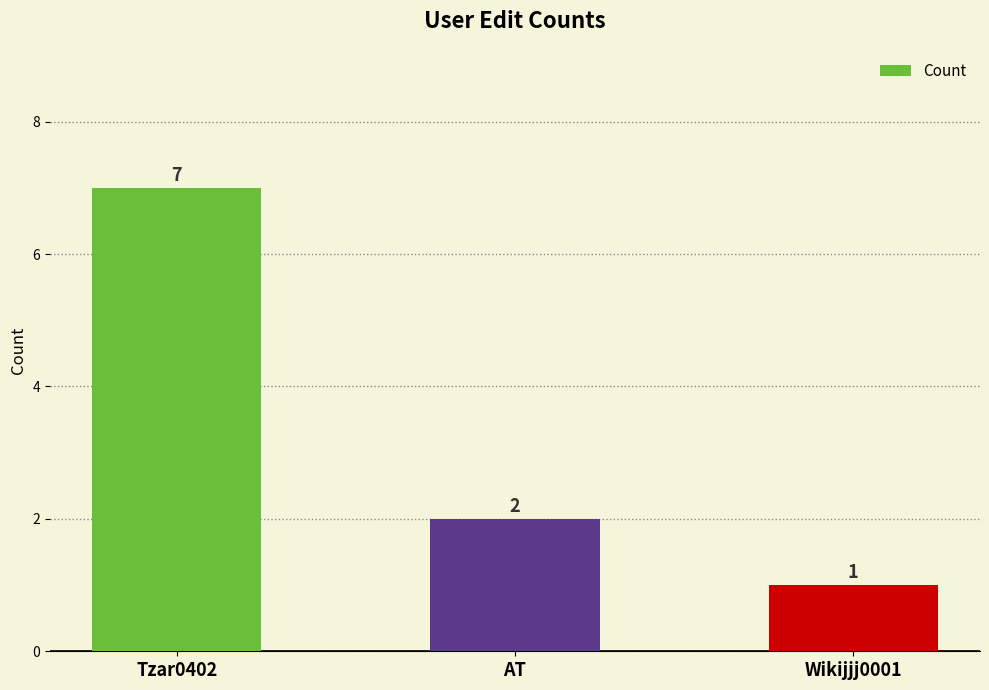

At which label does the data first exceed 2?

Tzar0402